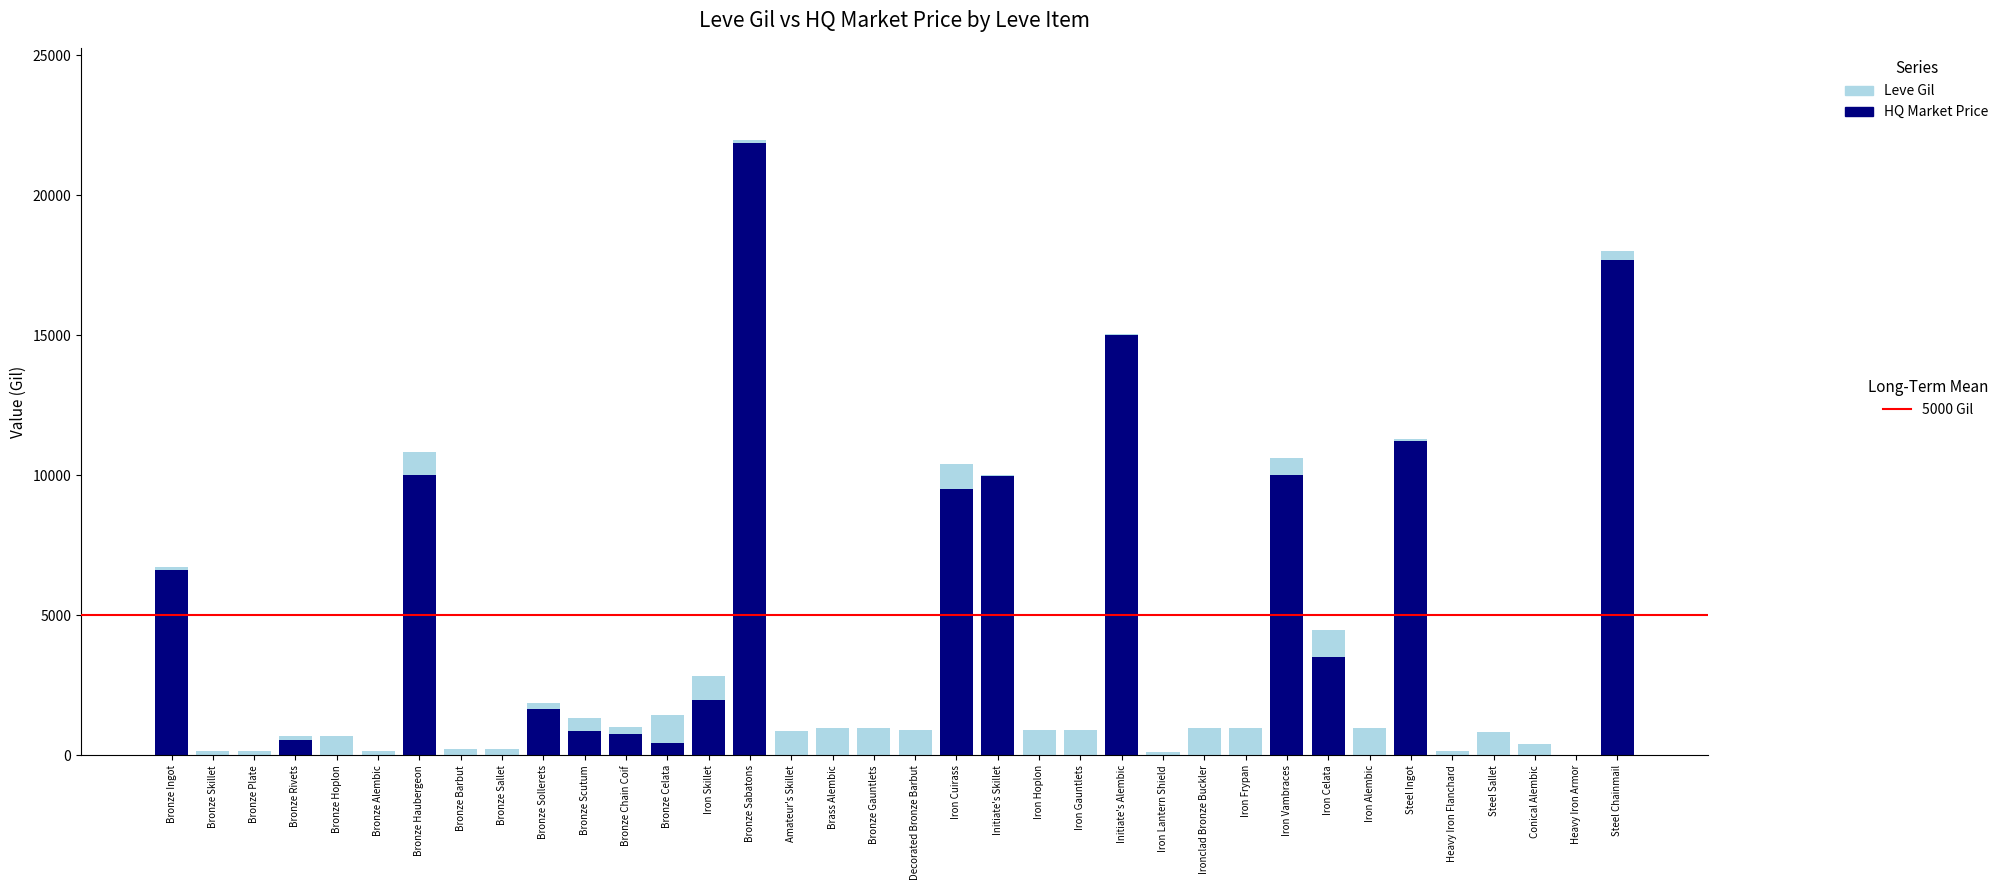

At which category is the sum across all series the highest?

Bronze Sabatons